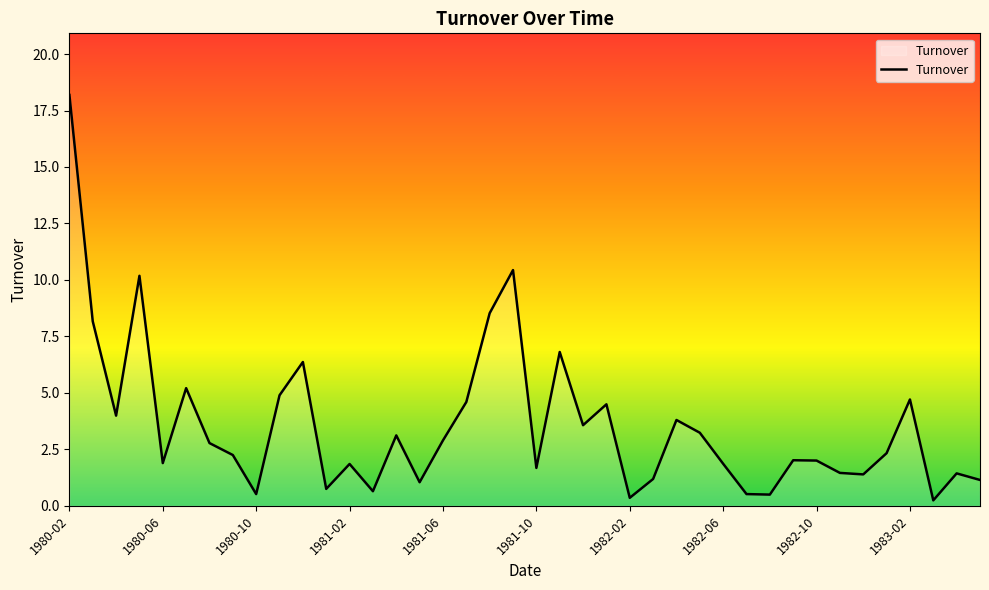

How many lines are shown in the chart?

1